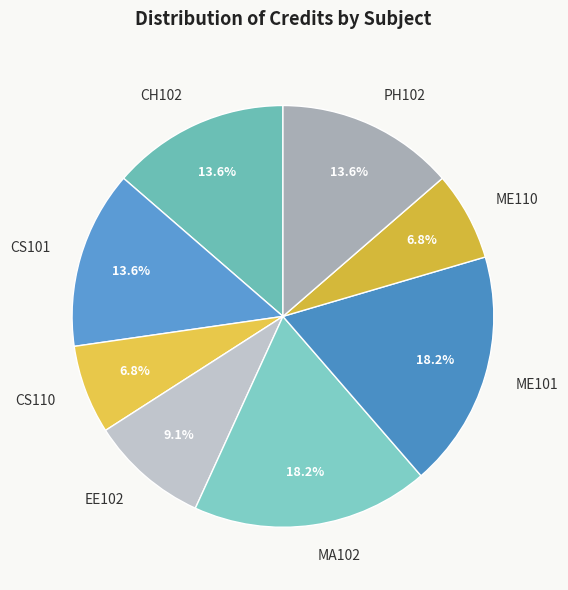

To the nearest percent, what is the difference between the largest and smallest slice percentages?

11%